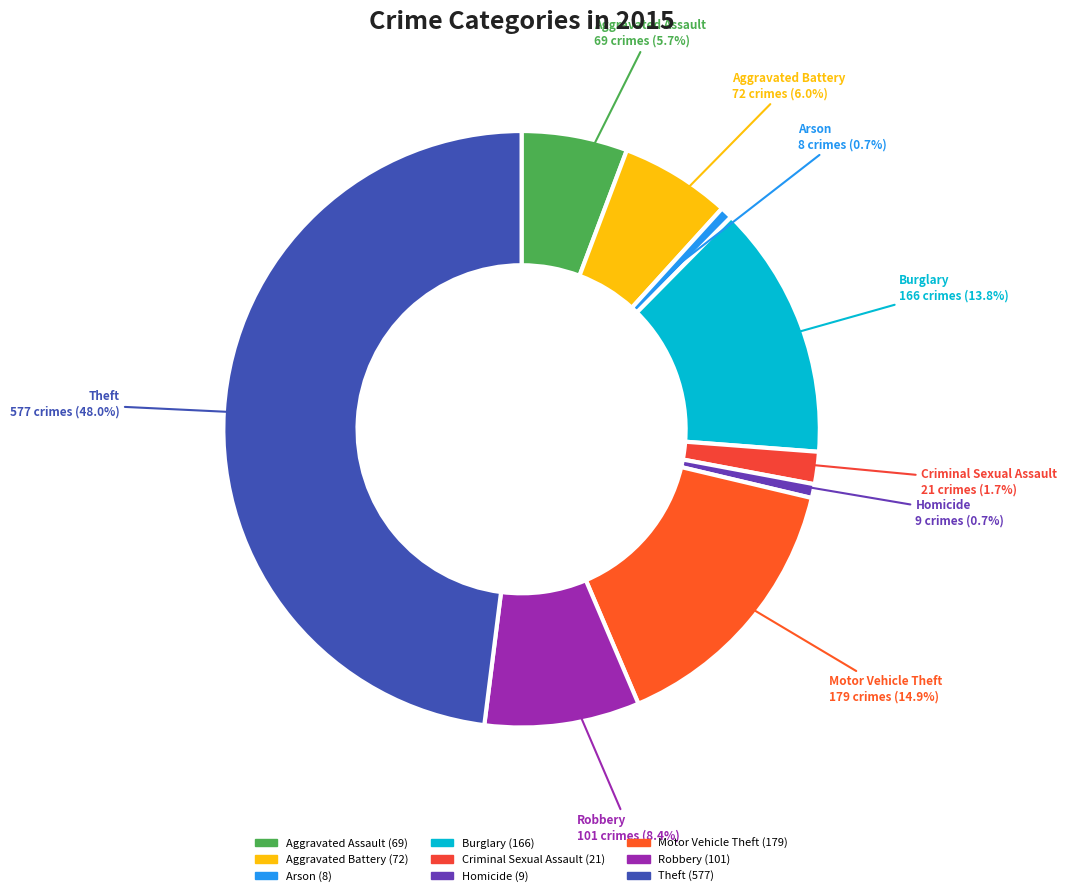

Is there a majority slice in this chart?

No